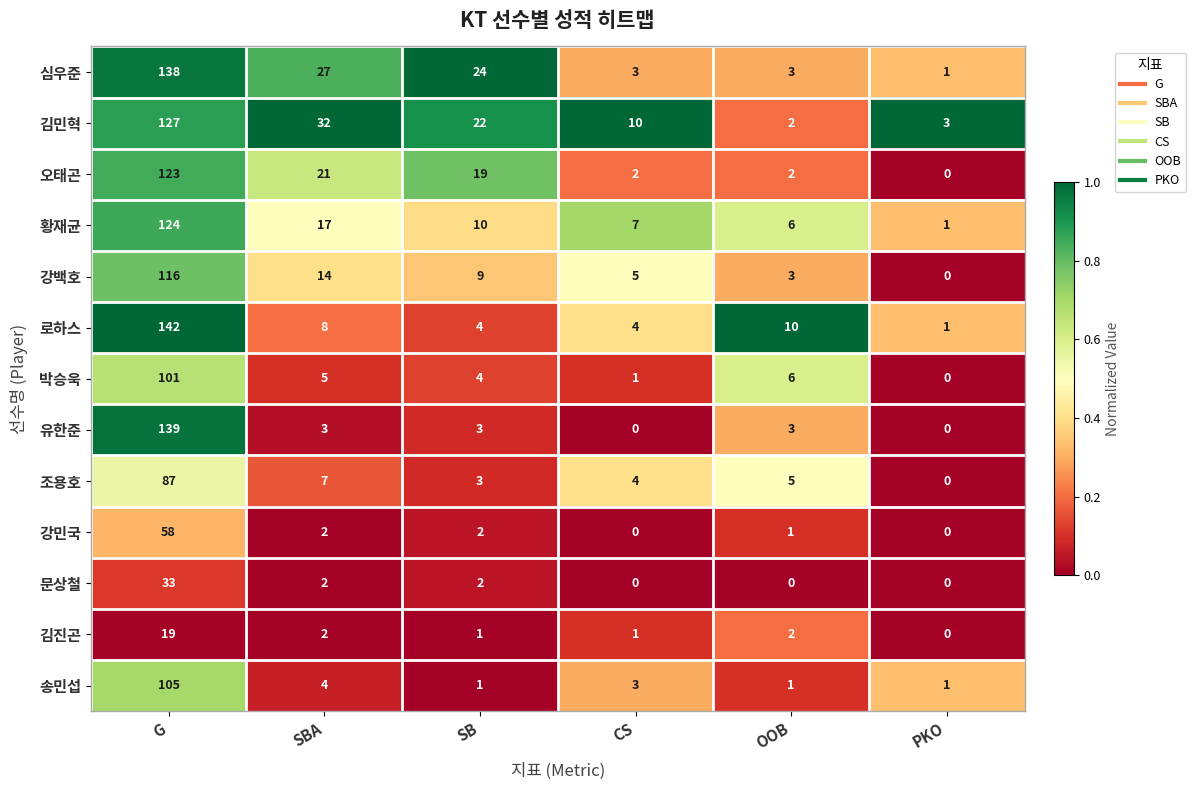

What is the total value across all series at G?

1312